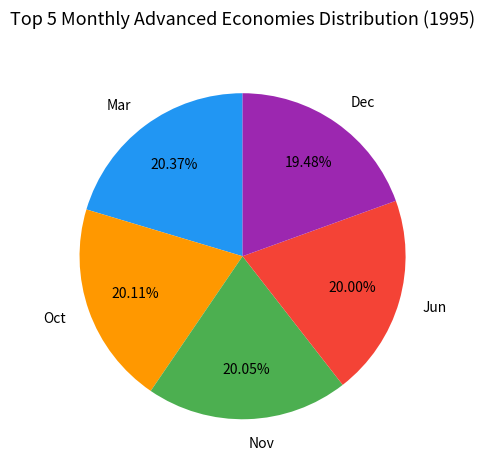

Count the number of slices in the pie.

5